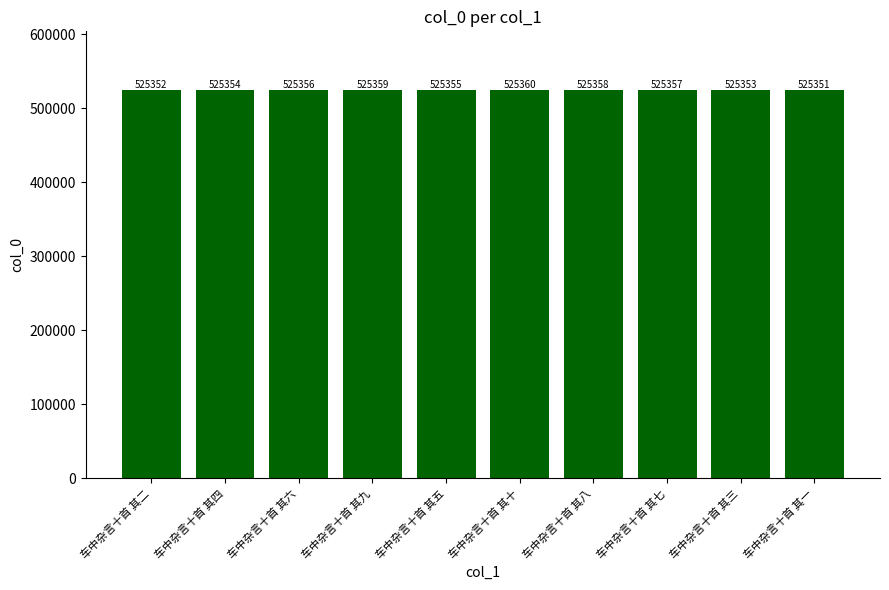

The value at 车中杂言十首 其四 is 525354. True or false?

True